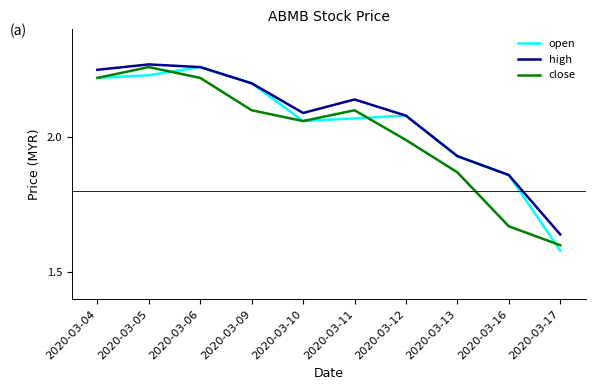

True or false: open has a value of 2.1 at 2020-03-11.

True